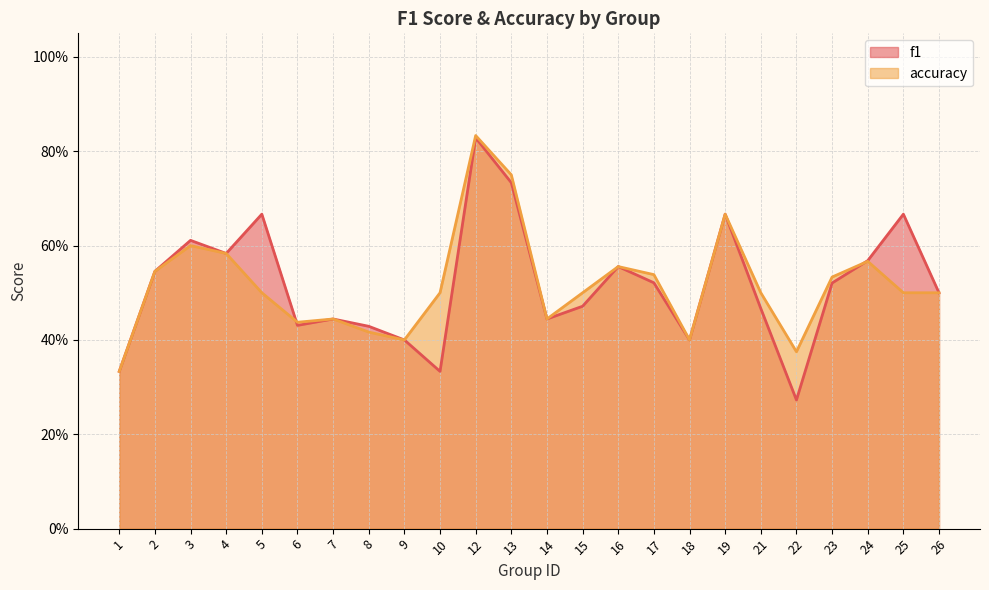

At which category is the sum across all series the highest?

12